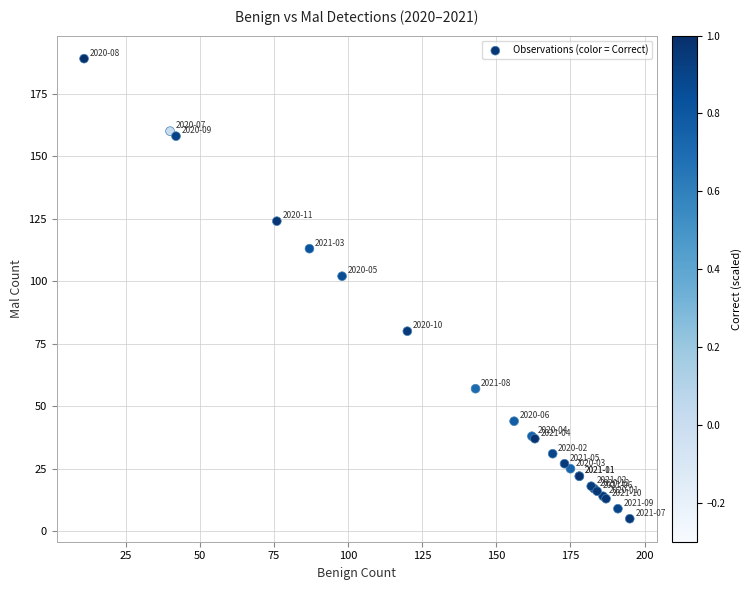

What Y value in the scatter plot is closest to 97?

102